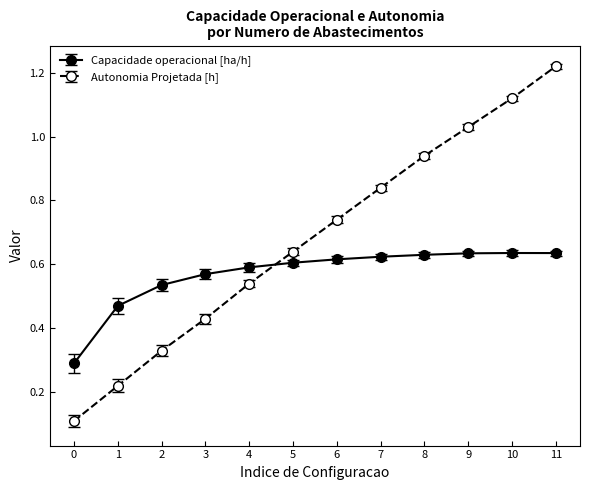

Between which two adjacent categories do Autonomia Projetada [h] and Capacidade operacional [ha/h] first intersect?

4 and 5